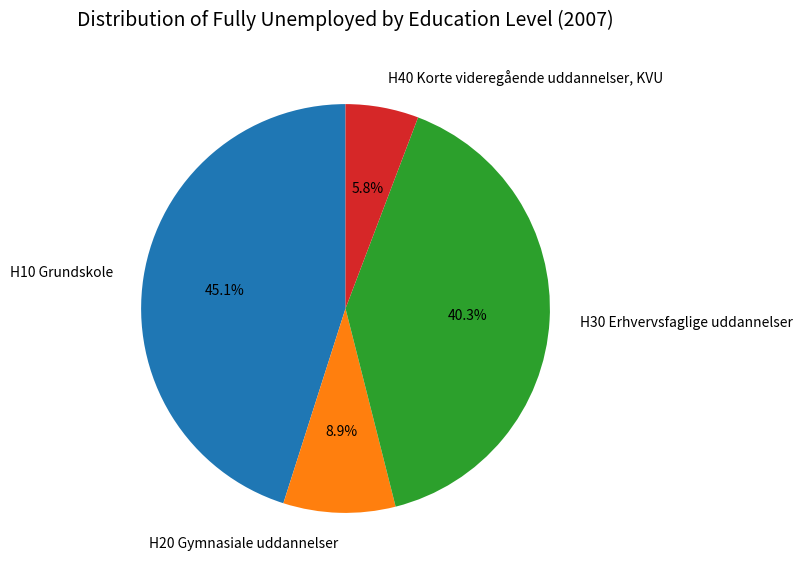

True or false: H30 Erhvervsfaglige uddannelser accounts for 40% of the total.

True